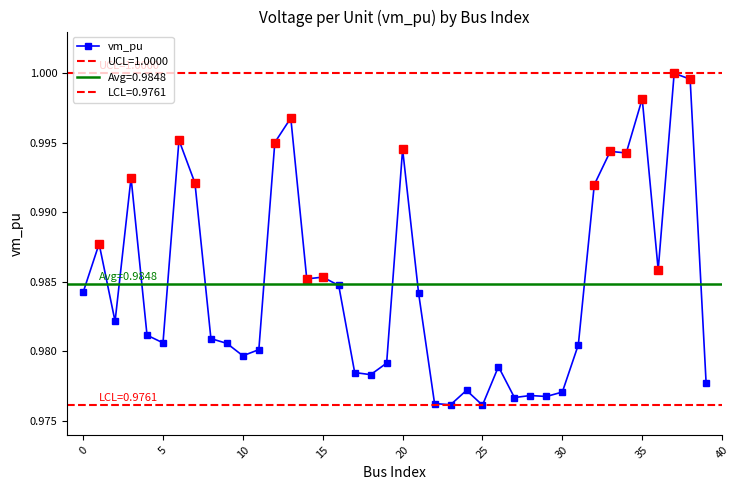

What is the approximate value at 5?

1.0